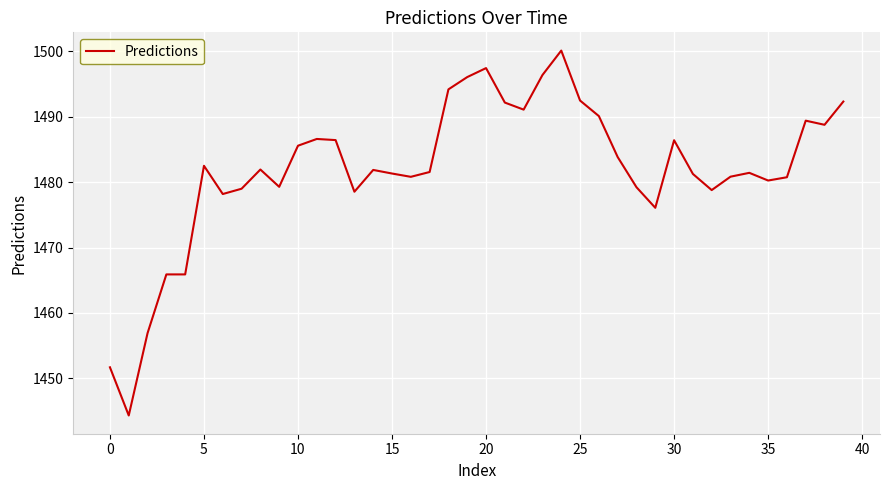

What is the smallest value displayed?

1444.3